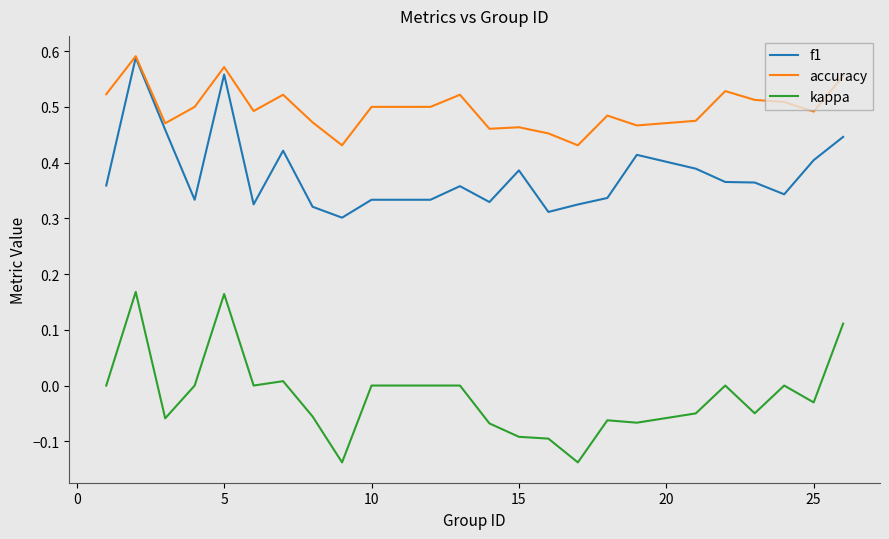

Which series has the largest total across all categories?

accuracy